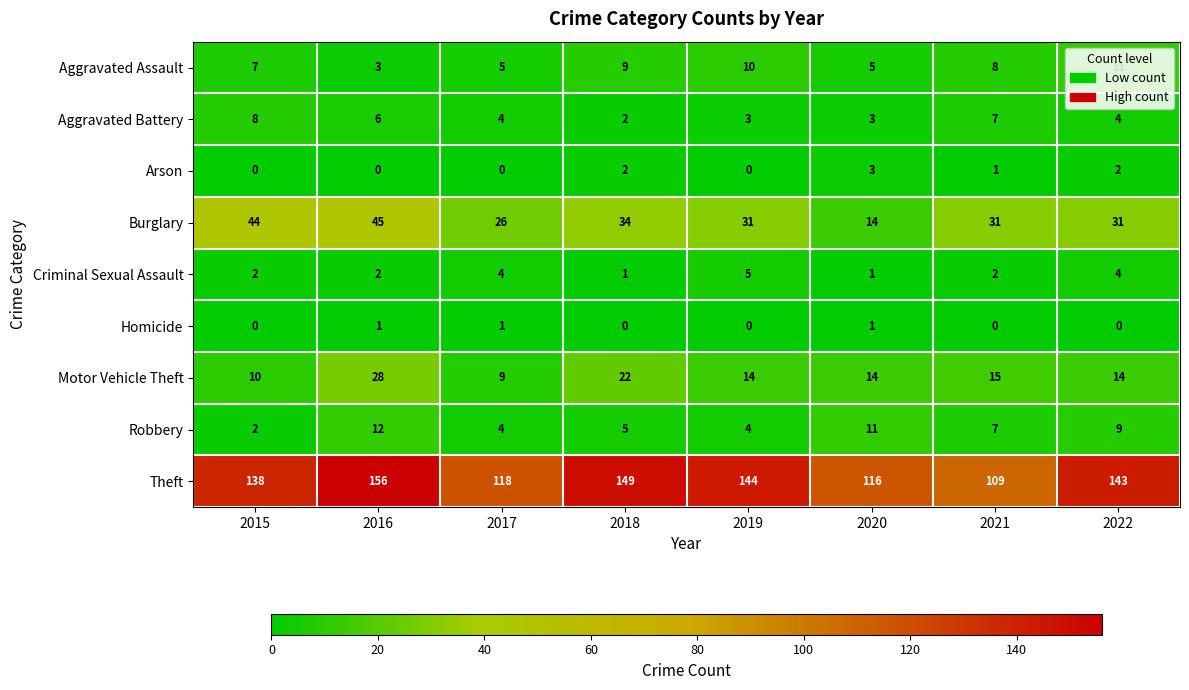

What value does the Motor Vehicle Theft series have at 2016, to the nearest 10?

30